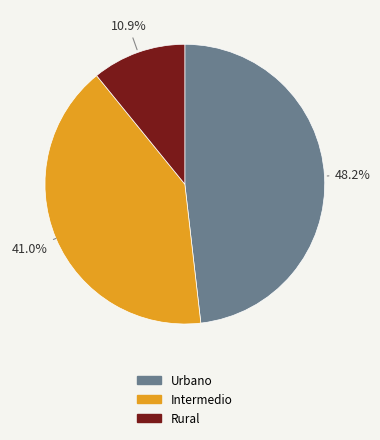

What portion of the pie excludes Rural?

89.1%